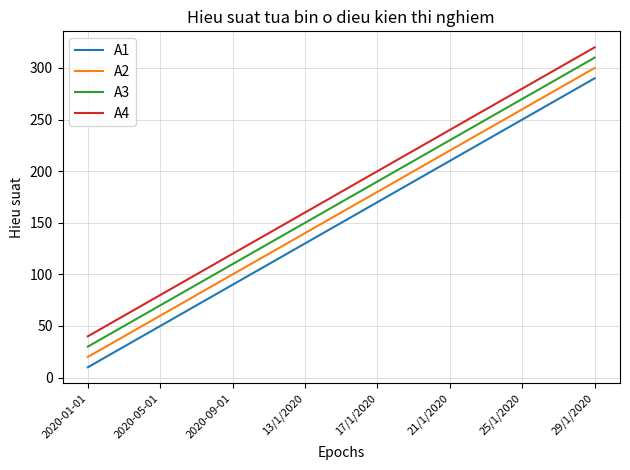

True or false: A2 has more than 1 interior local peaks.

False